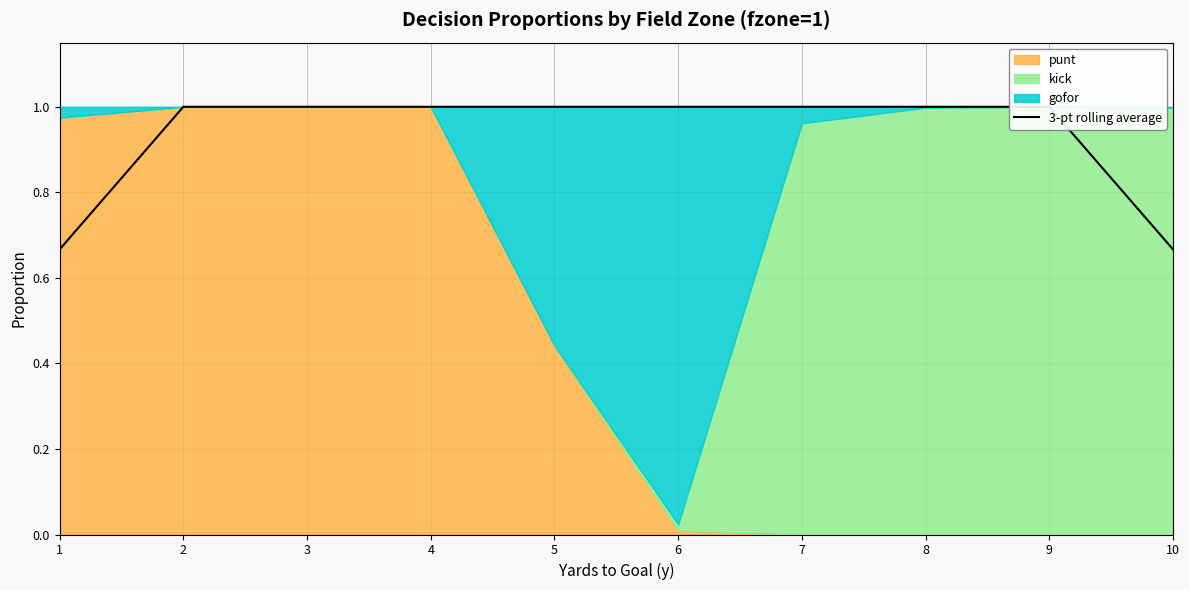

Between 8 and 4, which is larger?

8